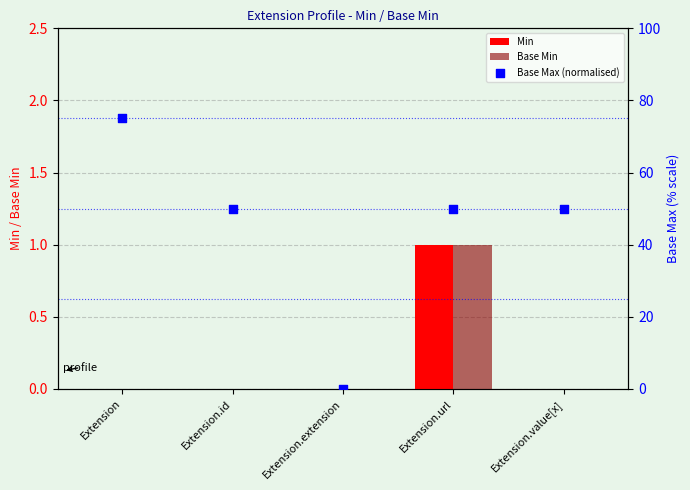

Which series contains the highest Y value?

Base Max (normalised)